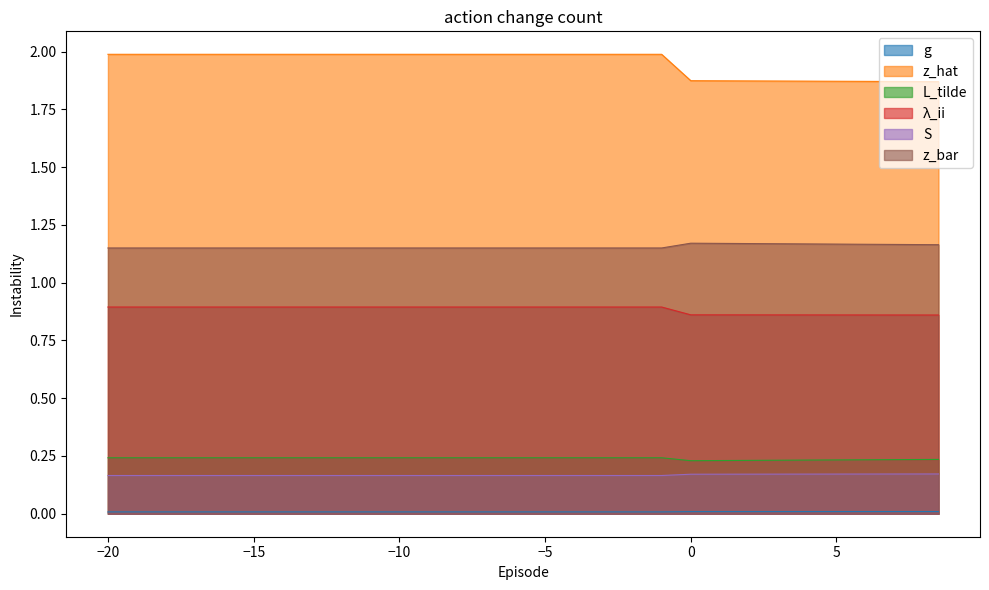

What is the label of the 4th point from the left?

-5.0